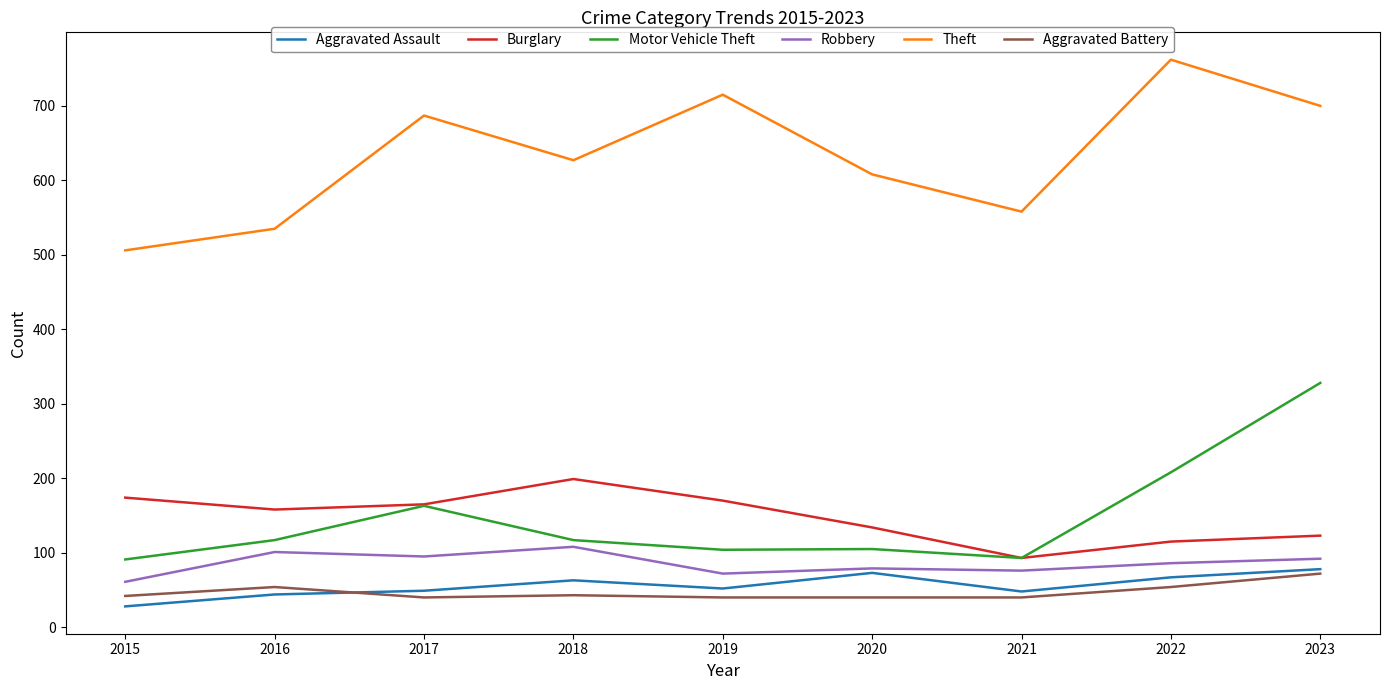

What is the approximate value of Robbery at 2021, to the nearest 10?

80